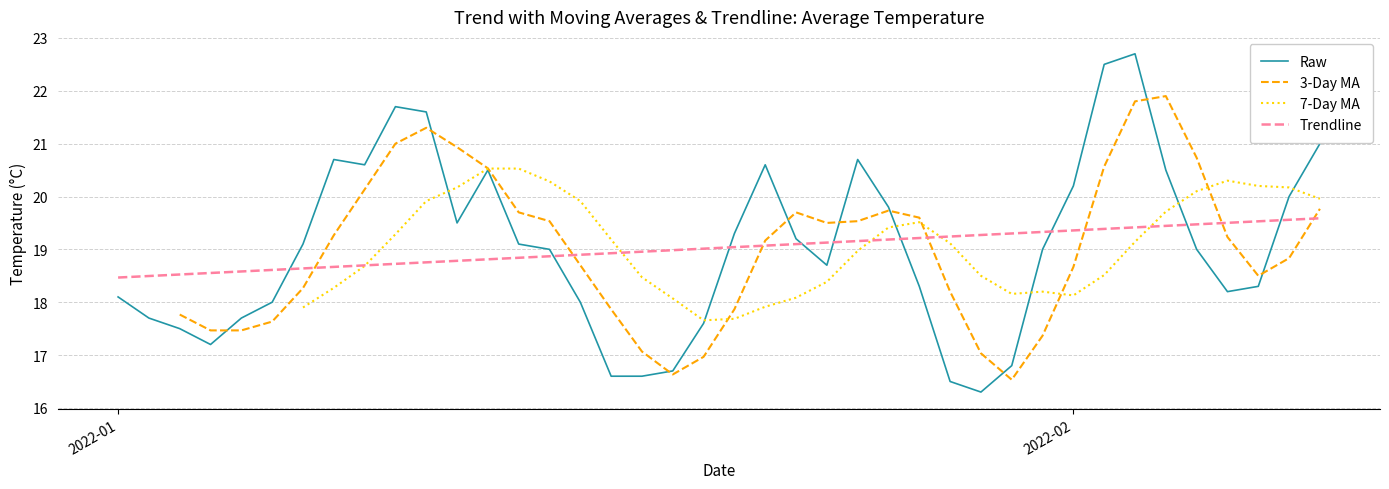

Is it true that Trendline equals 19.4 at 2022-02?

True